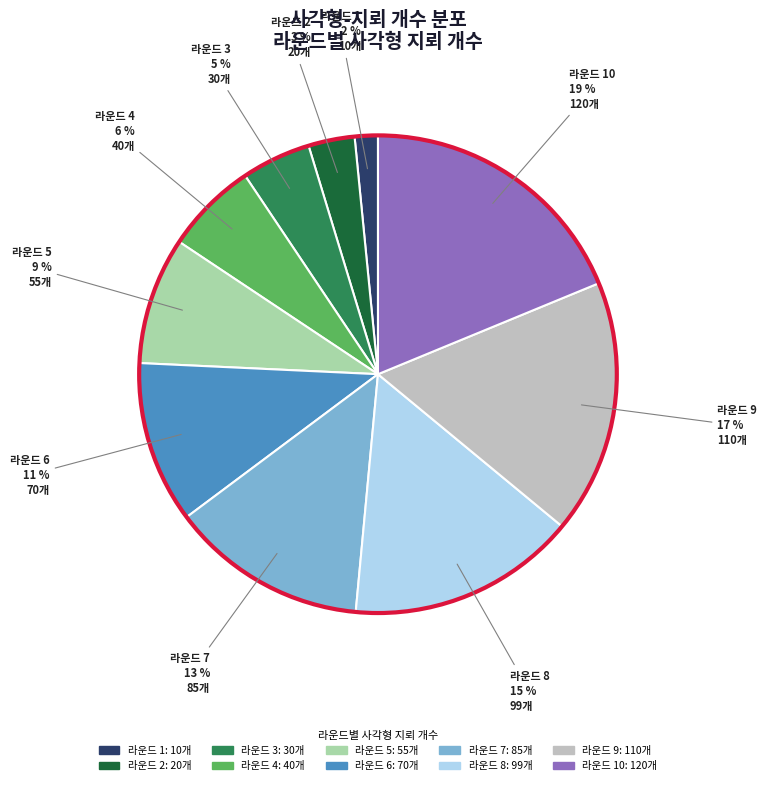

To the nearest percent, what is the difference between the largest and smallest slice percentages?

17%